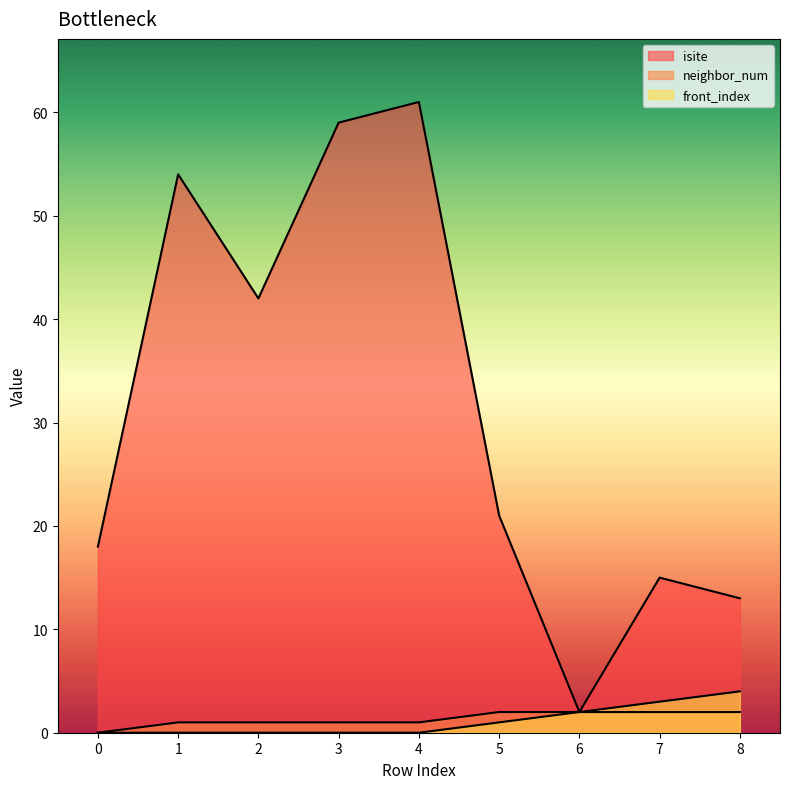

Which has a higher value, 0 or 3?

3